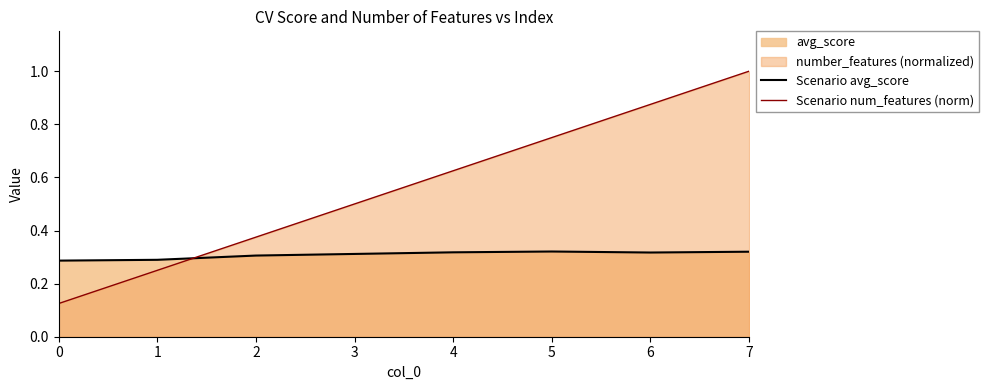

What is the difference between the highest and lowest values at 6?

0.6